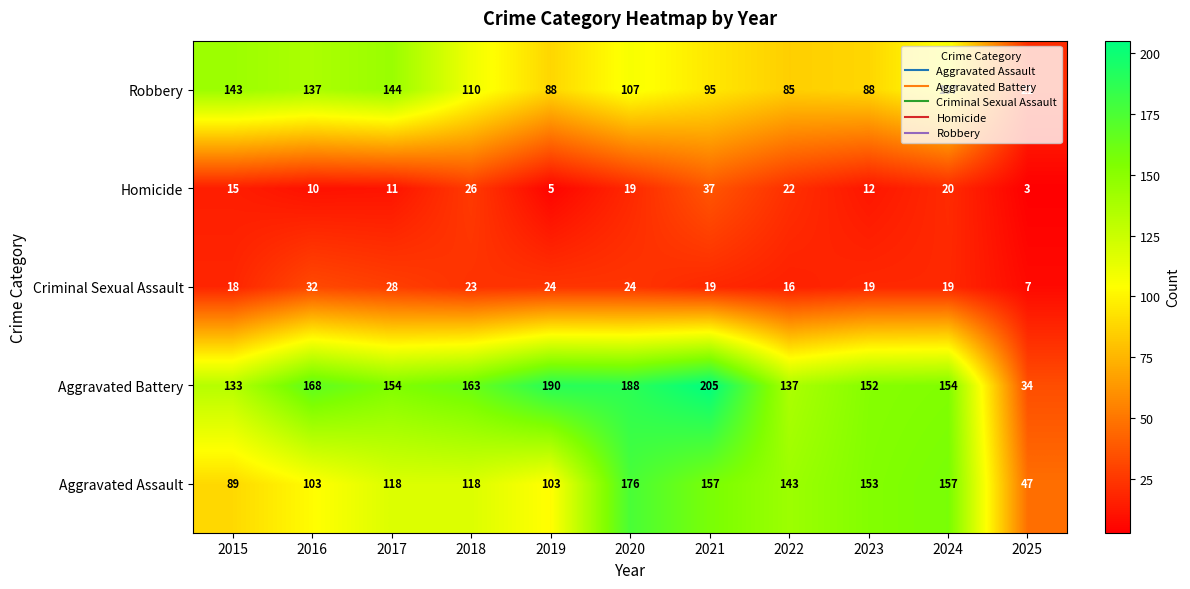

Count the number of data series in this chart.

5